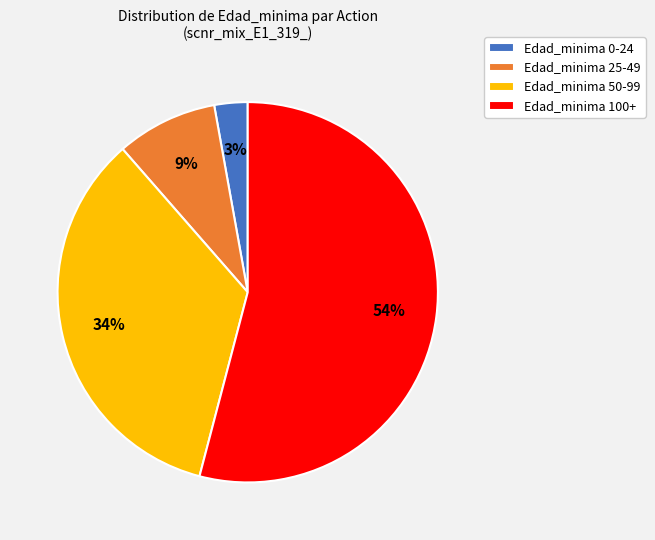

Rank the categories by value from lowest to highest.

Edad_minima 0-24, Edad_minima 25-49, Edad_minima 50-99, Edad_minima 100+